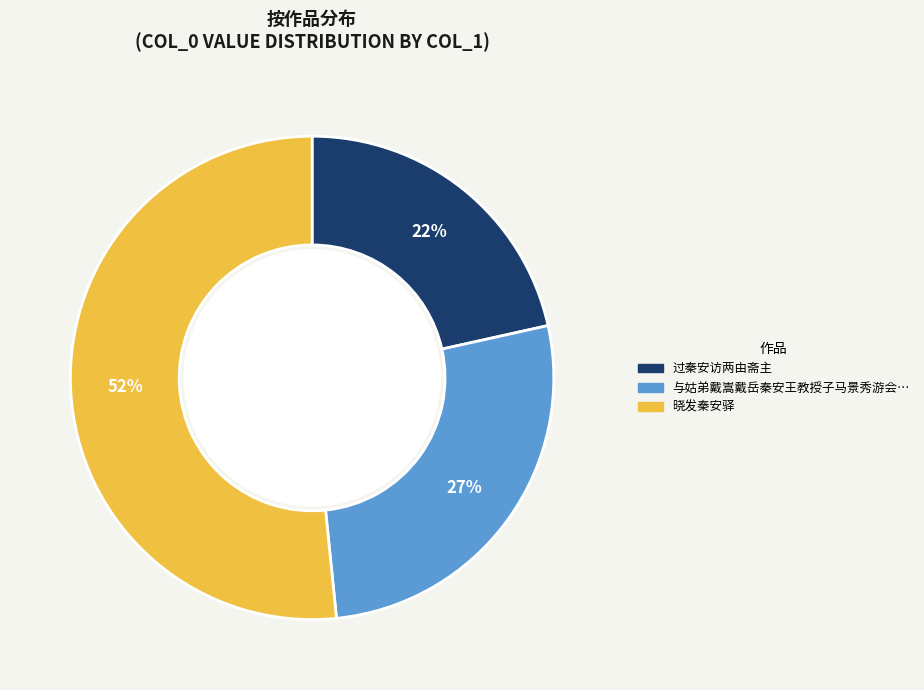

What is the total percentage of 晓发秦安驿 and 过秦安访两由斋主?

73.1%